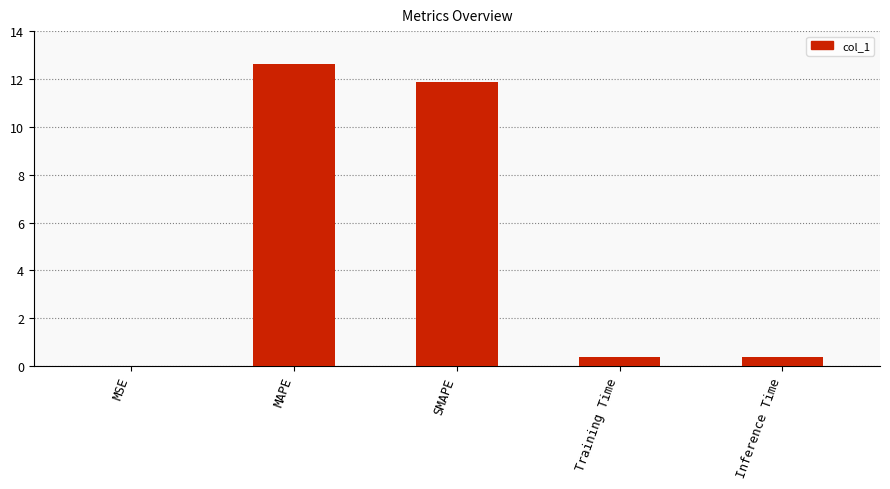

What is the change in value from SMAPE to Inference Time?

-11.5